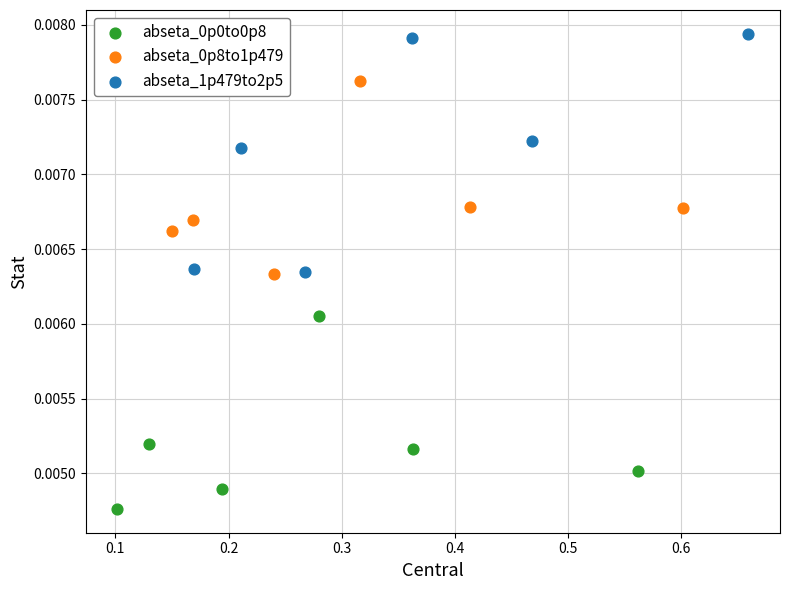

Which series has the widest spread of Y values?

abseta_1p479to2p5